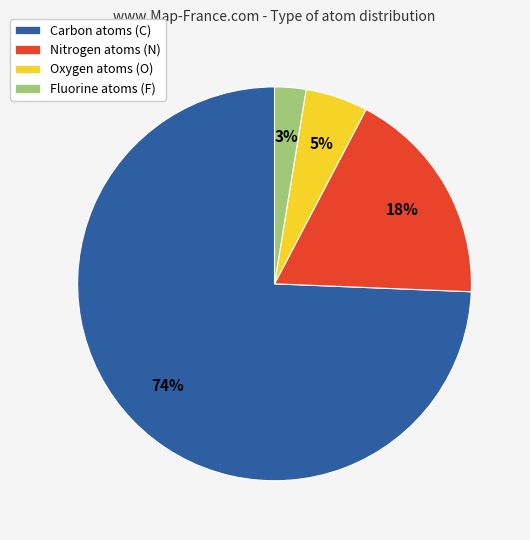

Combined, do Carbon atoms (C) and Oxygen atoms (O) account for over 50%?

Yes